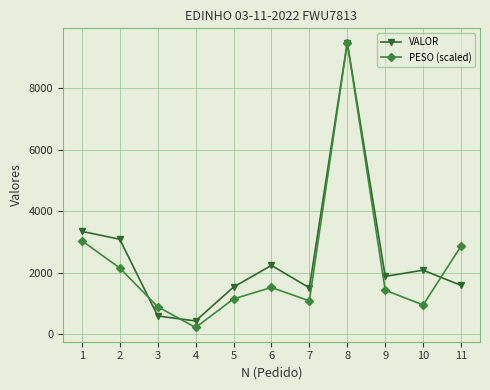

How many data points in VALOR are less than 1874?

5